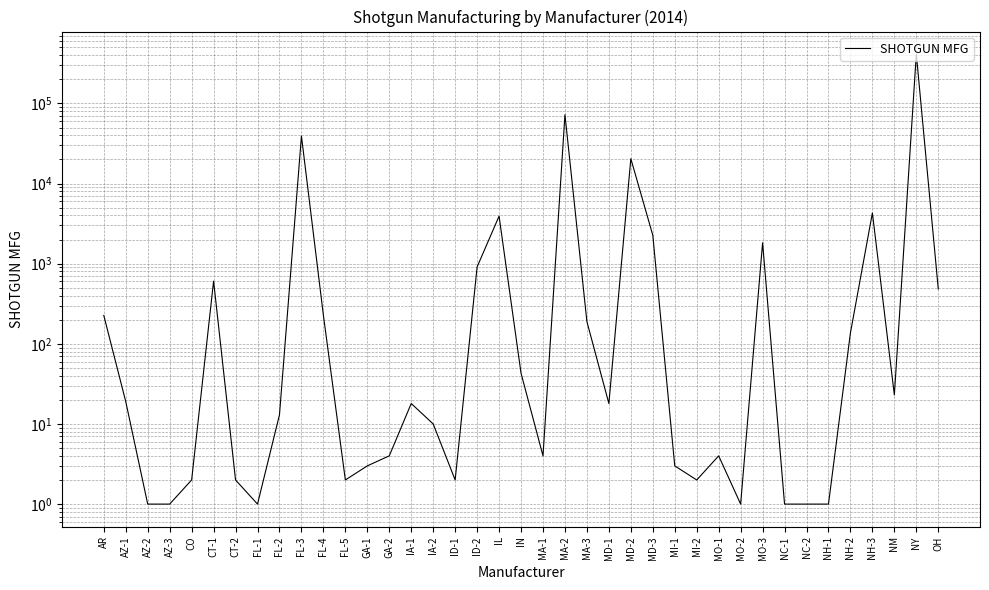

The value at IL is 6951. True or false?

False